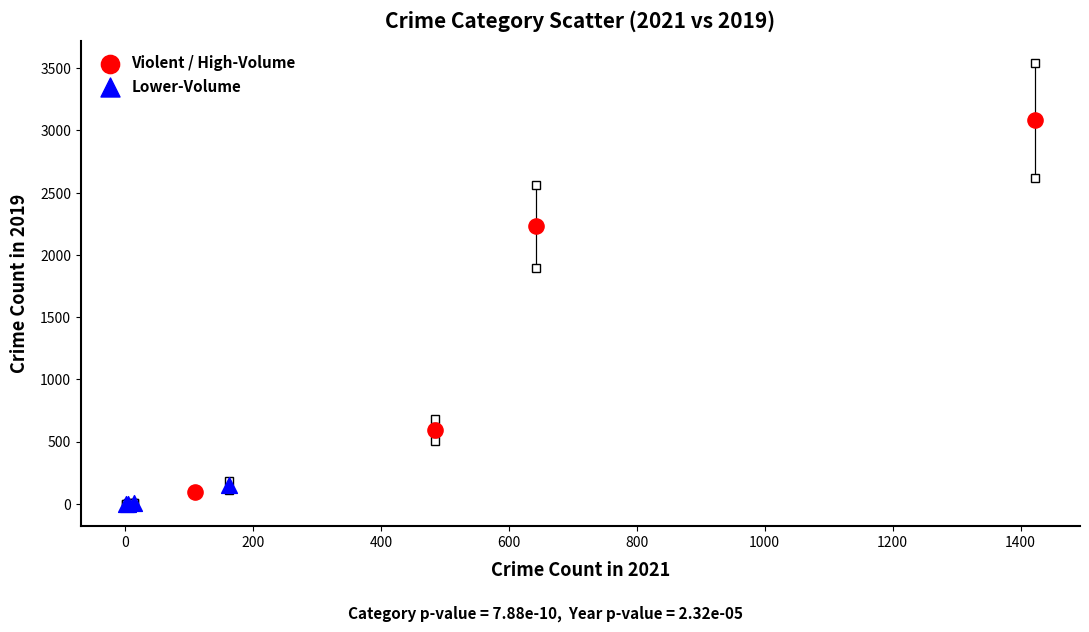

Which series has the widest spread of Y values?

Violent / High-Volume